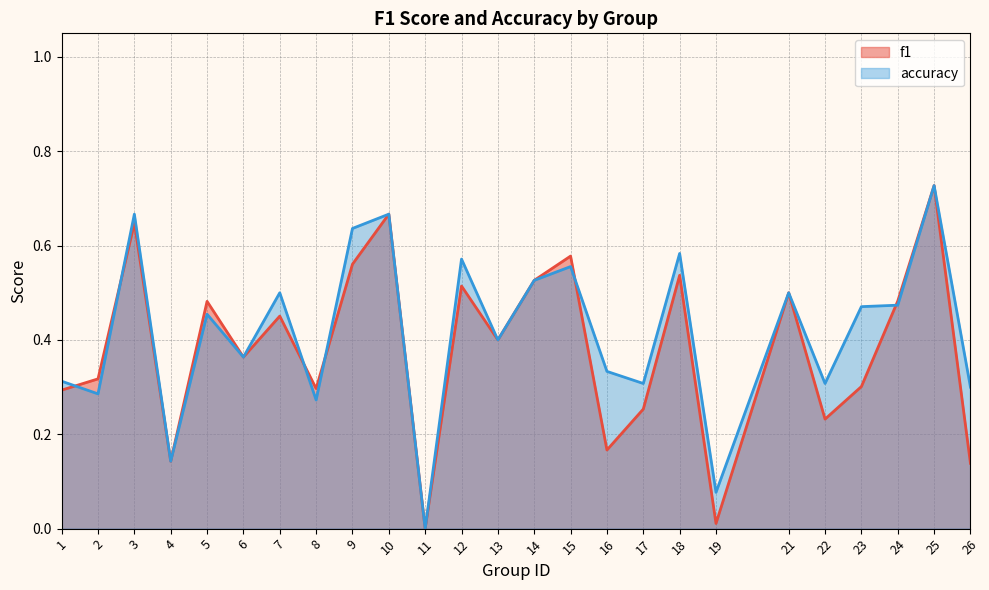

Rank the series by their maximum value, from highest to lowest.

f1, accuracy